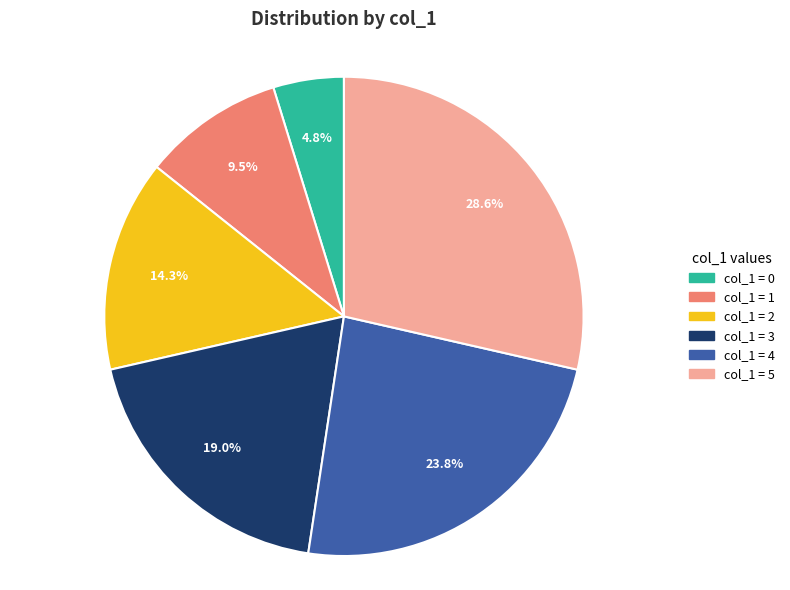

Does any single category account for the majority?

No